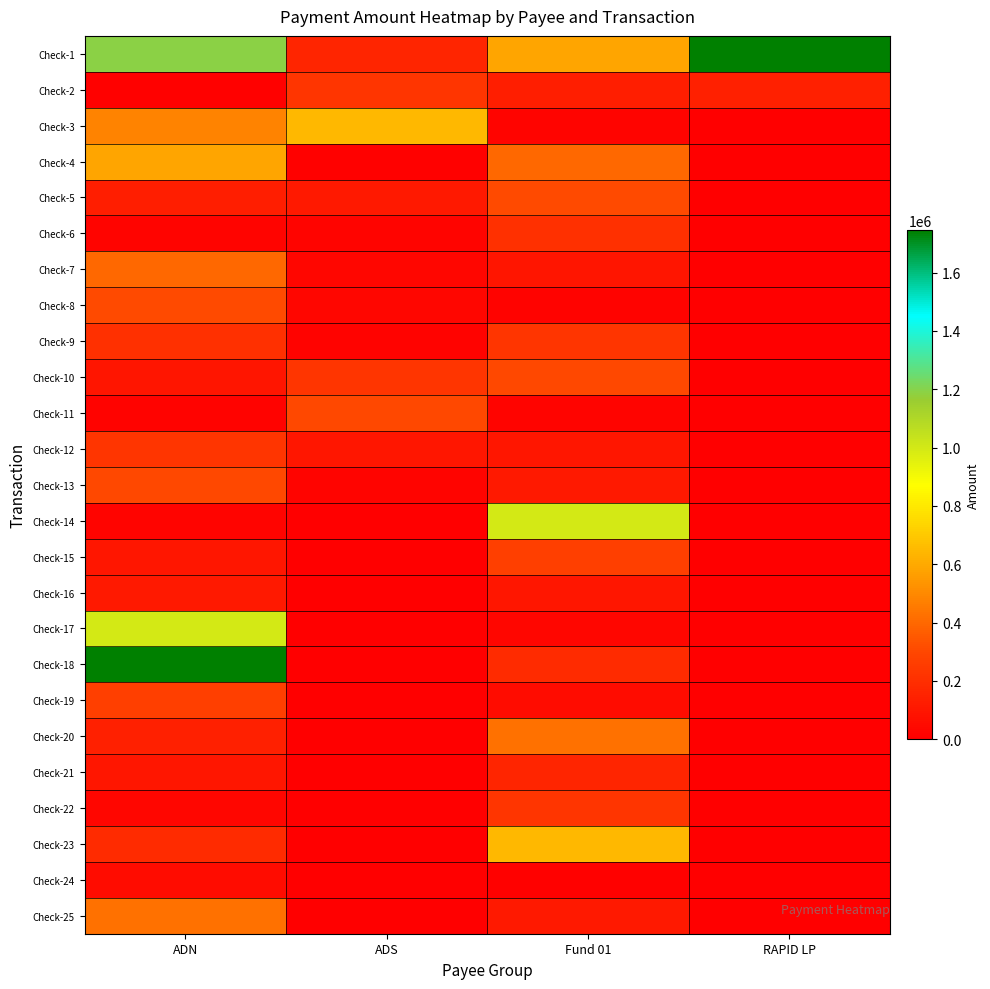

Reading left to right, what are all the values shown in this chart?

Check-1: ADN=1191359.9	ADS=160774.6	Fund 01=583500.0	RAPID LP=1744402.0
Check-2: ADN=10800.0	ADS=230267.0	Fund 01=133571.0	RAPID LP=140030.6
Check-3: ADN=481255.7	ADS=643098.6	Fund 01=25000.0	RAPID LP=0.0
Check-4: ADN=583500.0	ADS=13200.0	Fund 01=400000.0	RAPID LP=0.0
Check-5: ADN=133571.0	ADS=113334.0	Fund 01=308000.0	RAPID LP=0.0
Check-6: ADN=25000.0	ADS=25000.0	Fund 01=208772.1	RAPID LP=0.0
Check-7: ADN=400000.0	ADS=29620.7	Fund 01=90231.1	RAPID LP=0.0
Check-8: ADN=308000.0	ADS=32972.5	Fund 01=16000.0	RAPID LP=0.0
Check-9: ADN=208772.1	ADS=18000.0	Fund 01=225000.0	RAPID LP=0.0
Check-10: ADN=90231.1	ADS=225000.0	Fund 01=300000.0	RAPID LP=0.0
Check-11: ADN=16000.0	ADS=300000.0	Fund 01=25000.0	RAPID LP=0.0
Check-12: ADN=225000.0	ADS=97990.7	Fund 01=100000.0	RAPID LP=0.0
Check-13: ADN=300000.0	ADS=25000.0	Fund 01=115590.0	RAPID LP=0.0
Check-14: ADN=25000.0	ADS=0.0	Fund 01=1000000.0	RAPID LP=0.0
Check-15: ADN=100000.0	ADS=0.0	Fund 01=268873.0	RAPID LP=0.0
Check-16: ADN=115590.0	ADS=0.0	Fund 01=98400.0	RAPID LP=0.0
Check-17: ADN=1000000.0	ADS=0.0	Fund 01=29645.0	RAPID LP=0.0
Check-18: ADN=1744402.0	ADS=0.0	Fund 01=185000.0	RAPID LP=0.0
Check-19: ADN=268873.0	ADS=0.0	Fund 01=60000.0	RAPID LP=0.0
Check-20: ADN=140030.6	ADS=0.0	Fund 01=424035.7	RAPID LP=0.0
Check-21: ADN=98400.0	ADS=0.0	Fund 01=160774.6	RAPID LP=0.0
Check-22: ADN=29645.0	ADS=0.0	Fund 01=230267.0	RAPID LP=0.0
Check-23: ADN=185000.0	ADS=0.0	Fund 01=643098.6	RAPID LP=0.0
Check-24: ADN=60000.0	ADS=0.0	Fund 01=13200.0	RAPID LP=0.0
Check-25: ADN=424035.7	ADS=0.0	Fund 01=113334.0	RAPID LP=0.0